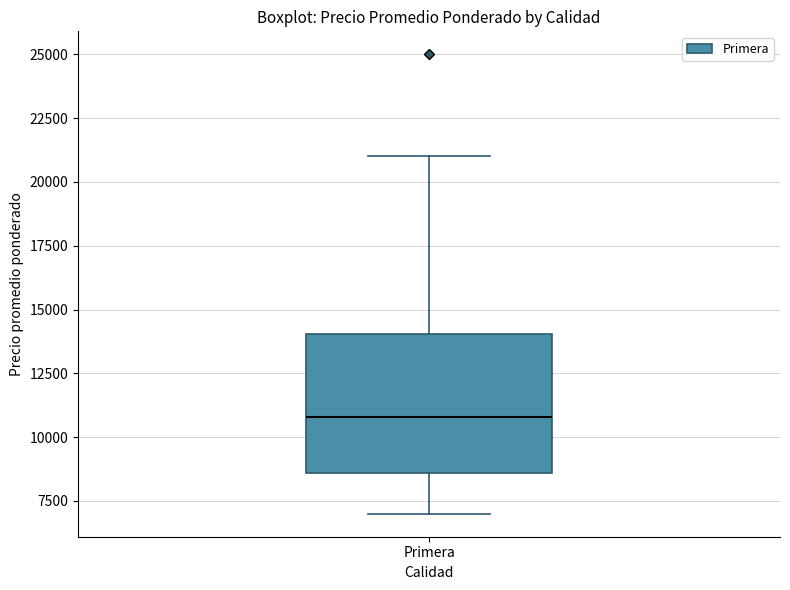

Transcribe this box plot: give where the median line is, the range the box spans, and where the two whiskers end, as read against the y-axis. The values are not printed on the chart, so give them approximately, as read against the axis.

median 11000, box 8500 to 14000, whiskers 7000 to 21000